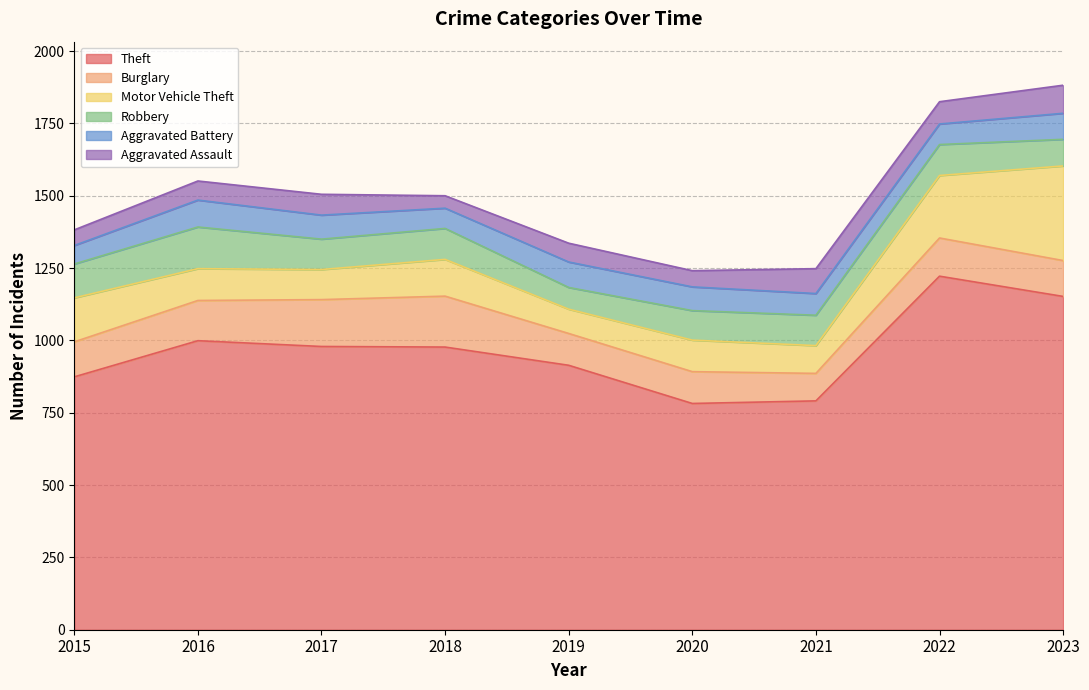

Rank the series at 2016 from lowest to highest value.

Aggravated Assault, Aggravated Battery, Motor Vehicle Theft, Burglary, Robbery, Theft